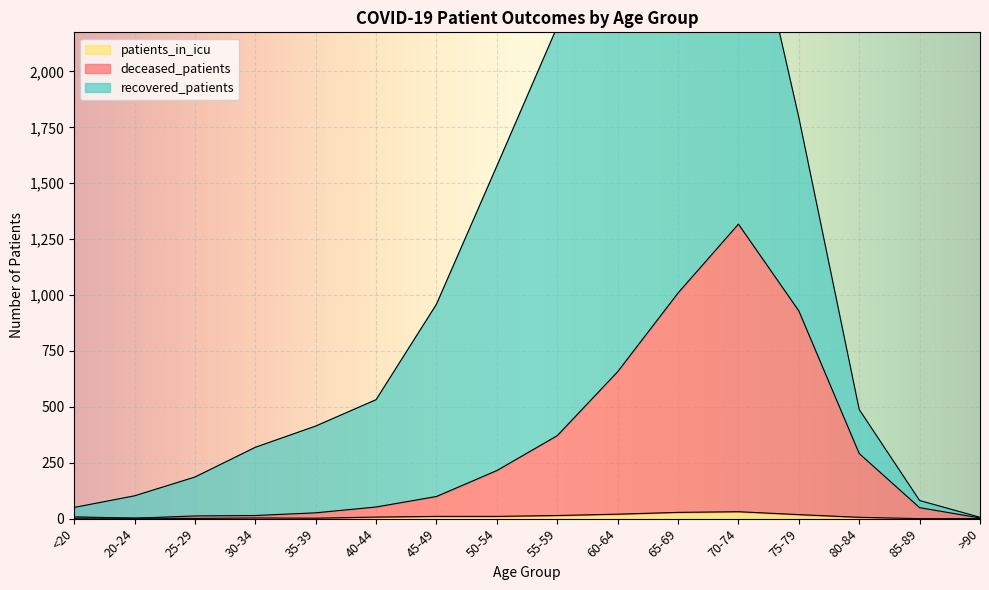

What is the difference between the highest and lowest values at 75-79?

911